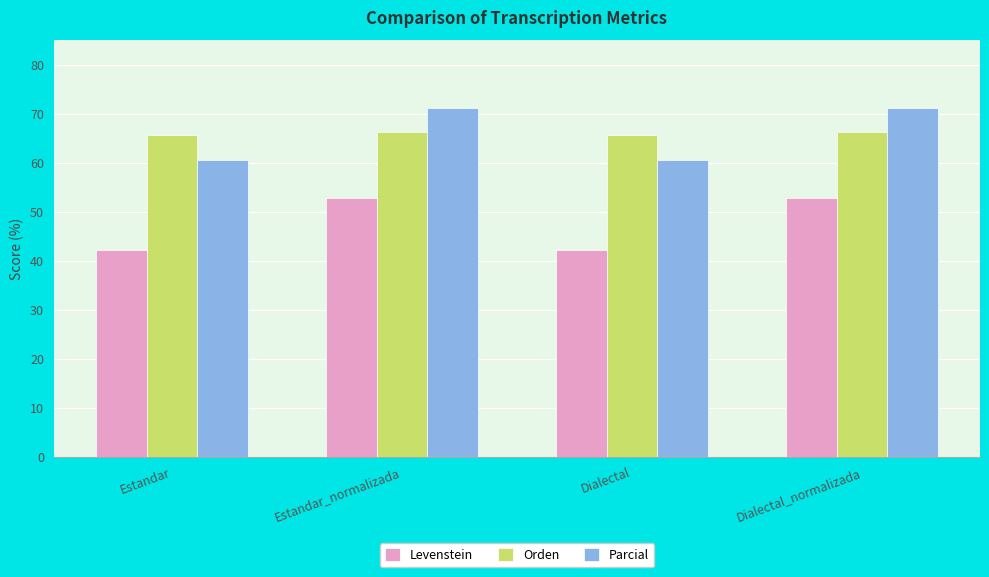

Which series has the largest range (max minus min)?

Levenstein